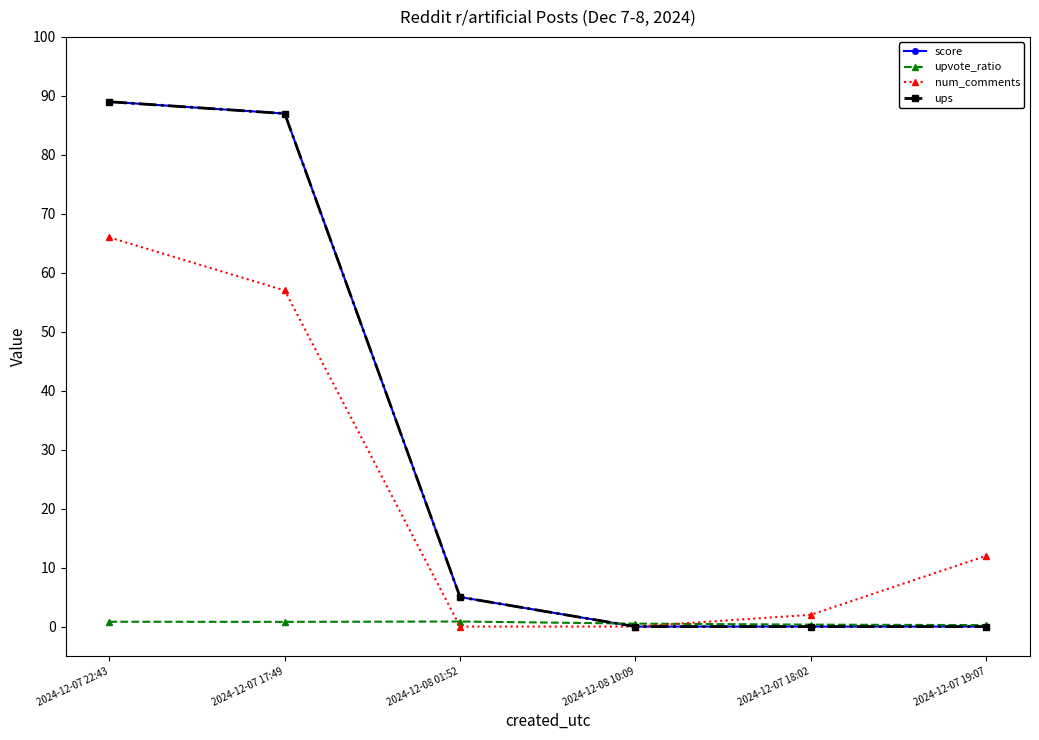

Is it true that score equals 131.8 at 2024-12-07 17:49?

False